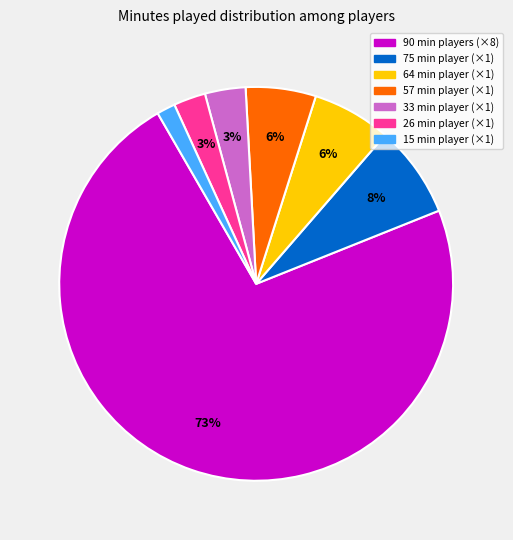

To the nearest percent, what is the average slice percentage?

14%